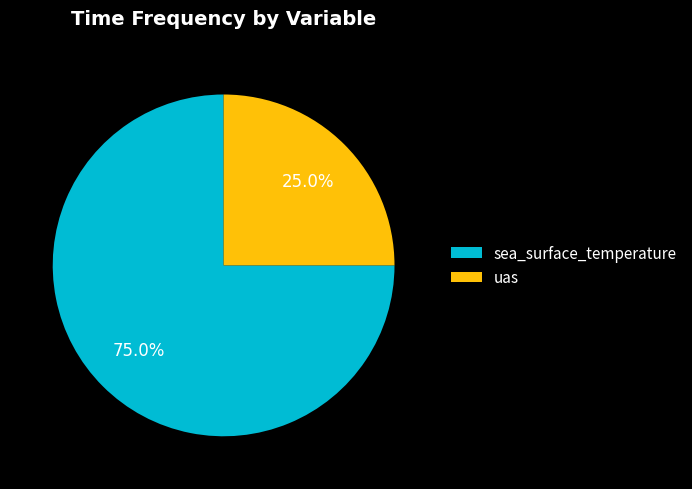

Which slice is the smallest?

uas